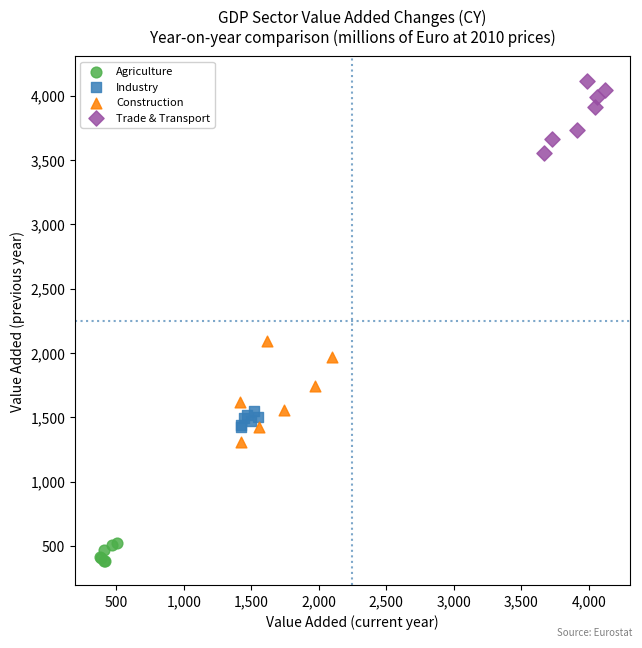

Which series reaches the minimum Y coordinate?

Agriculture